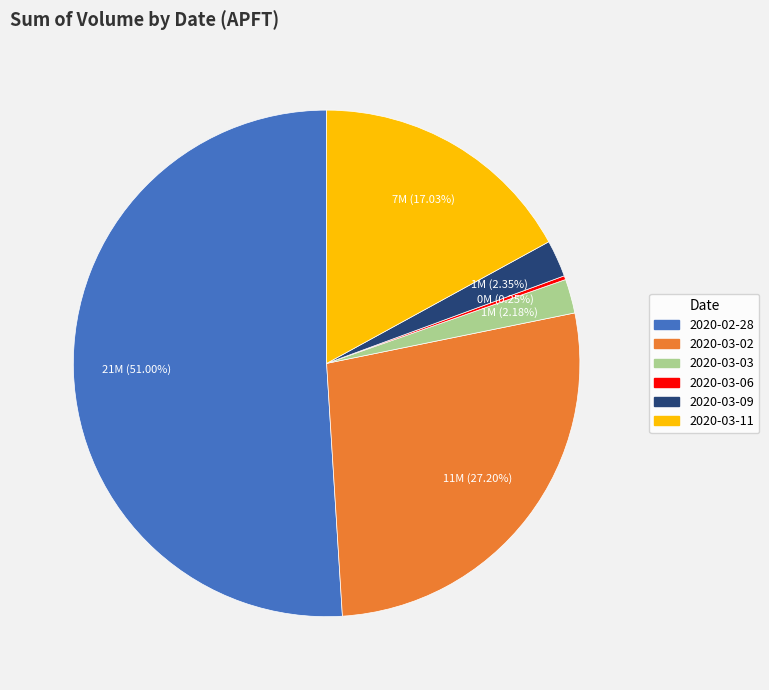

Combined, what portion of the pie is 2020-03-02 and 2020-03-11?

44.2%